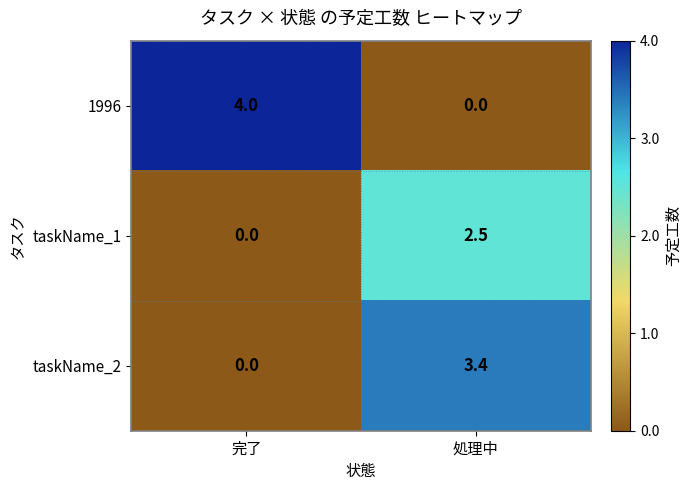

How many data points does each series have?

2